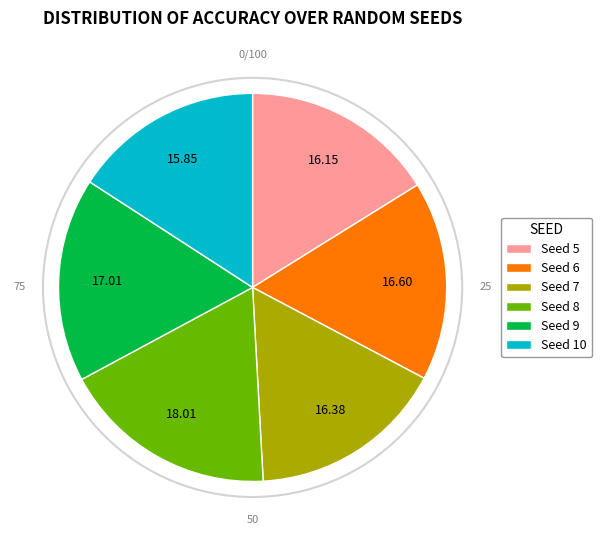

Which slice is the largest?

Seed 8